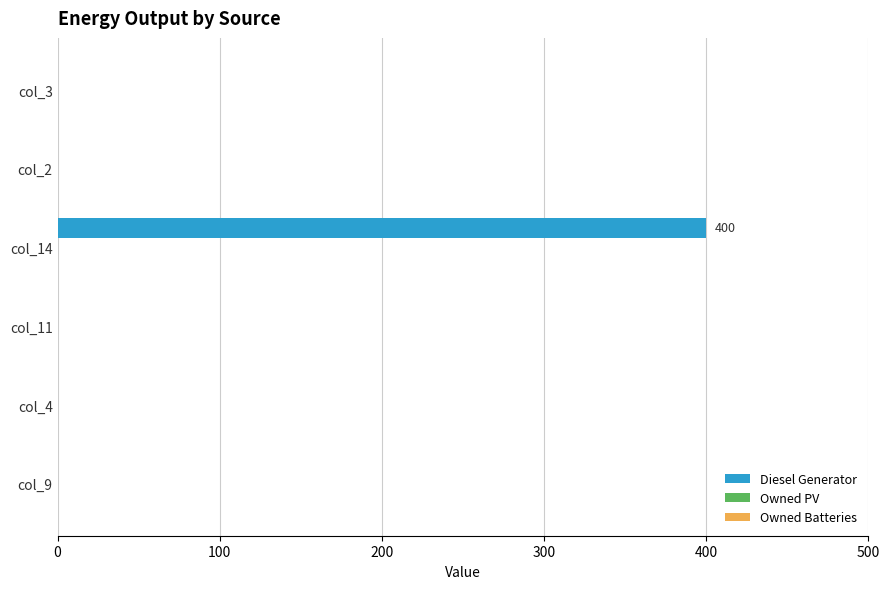

Is it true that the value at col_9 is 0?

True